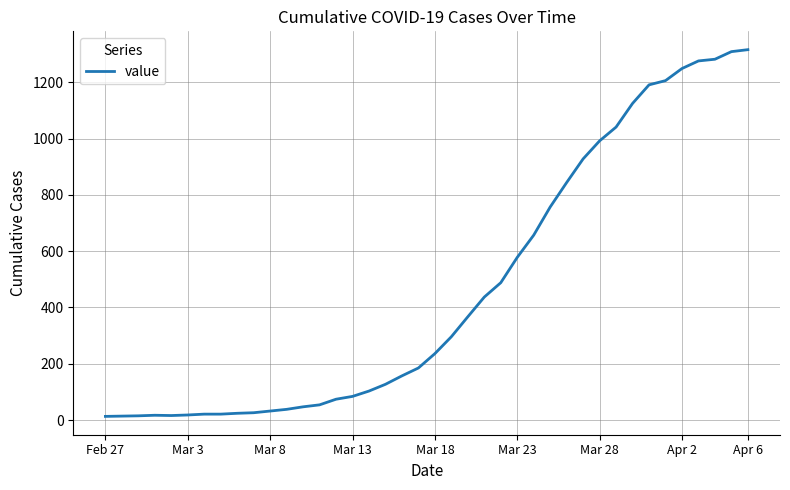

What is the difference between the maximum and minimum values?

1303